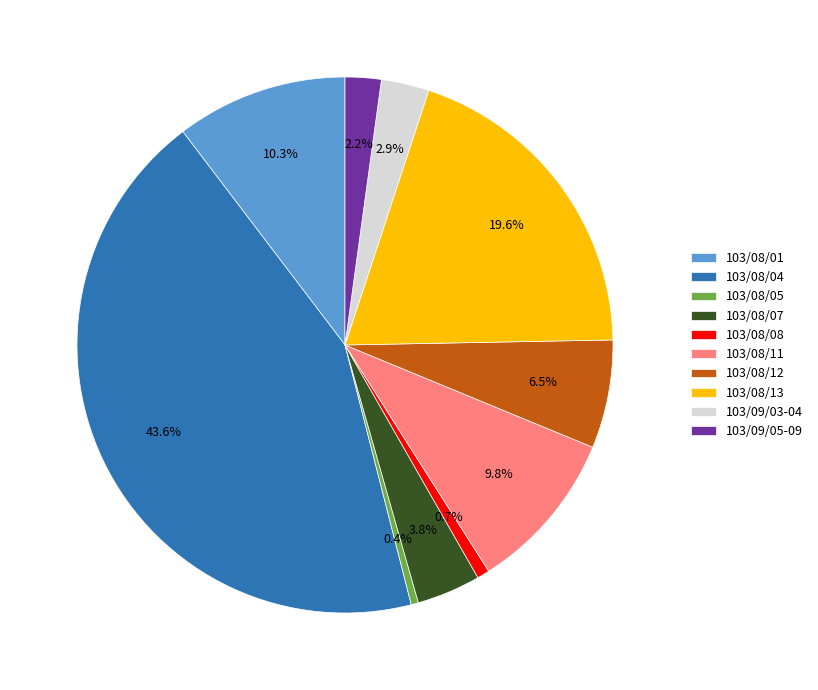

Count the number of slices in the pie.

10